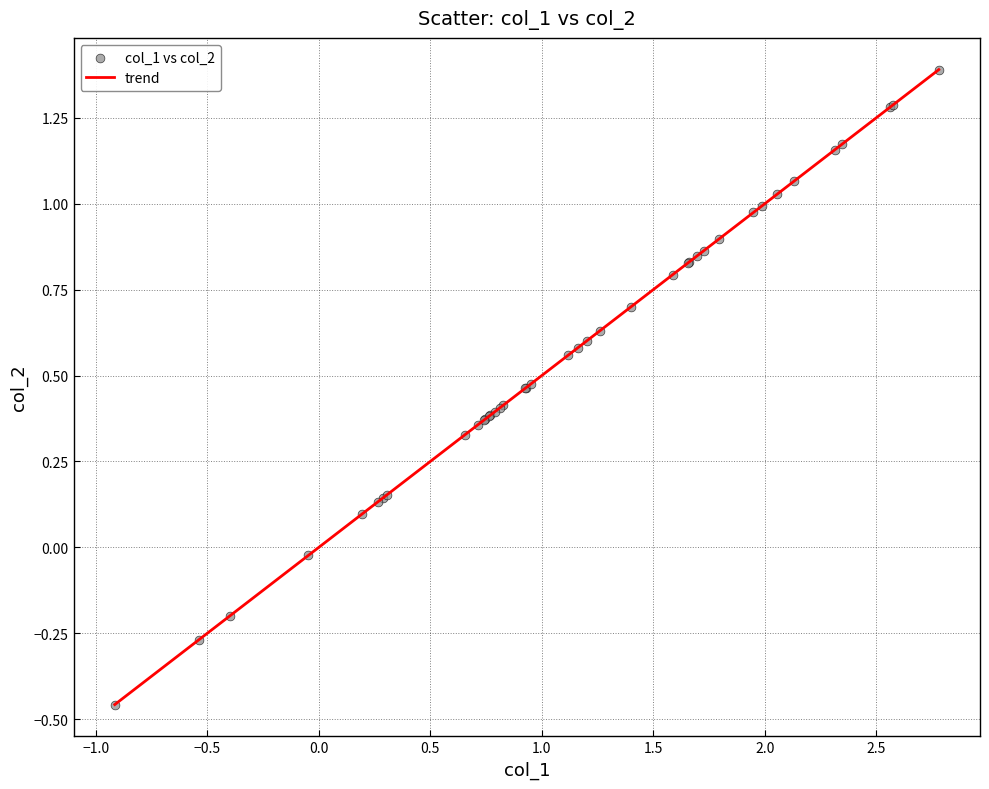

What is the difference between the maximum and minimum values?

1.8